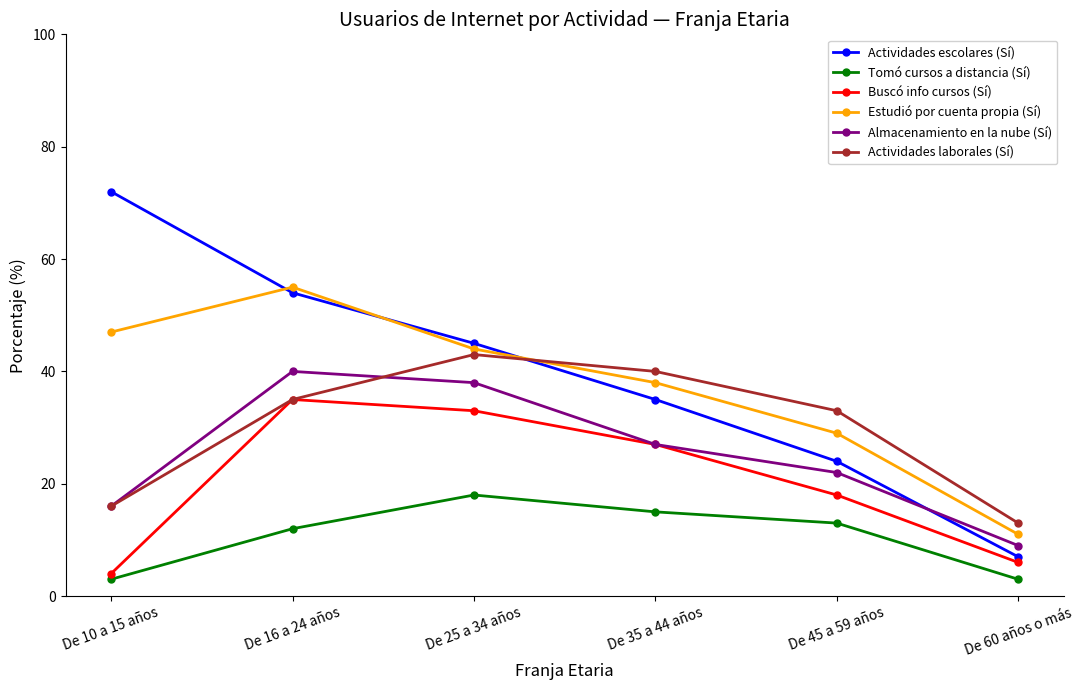

True or false: Actividades escolares (Sí) and Actividades laborales (Sí) intersect in this chart.

True